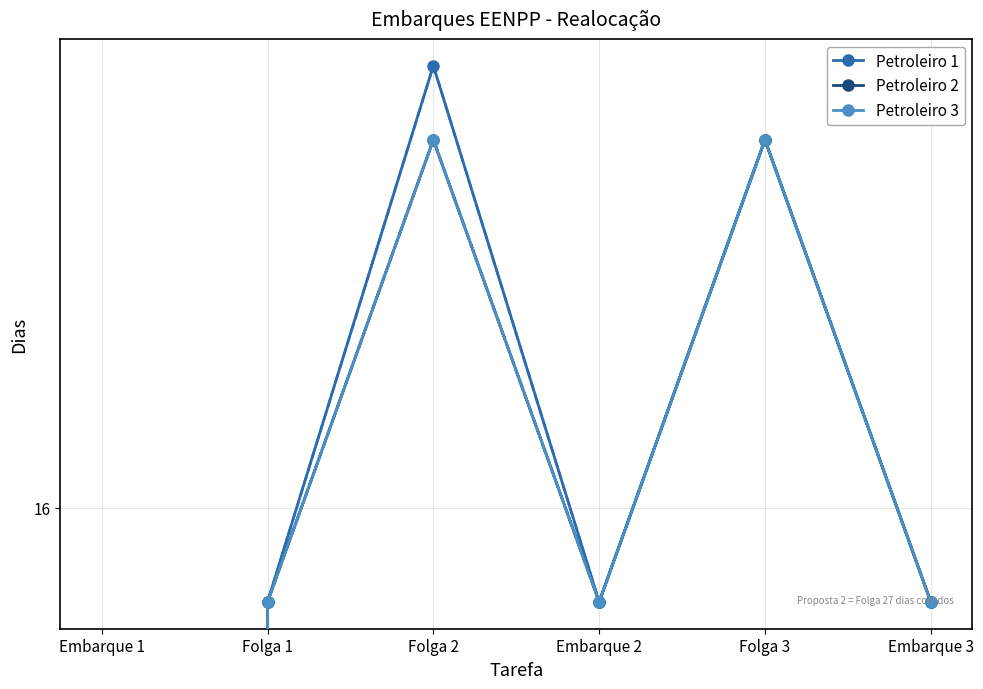

What is the difference between the maximum and minimum values in the Petroleiro 1 series?

30